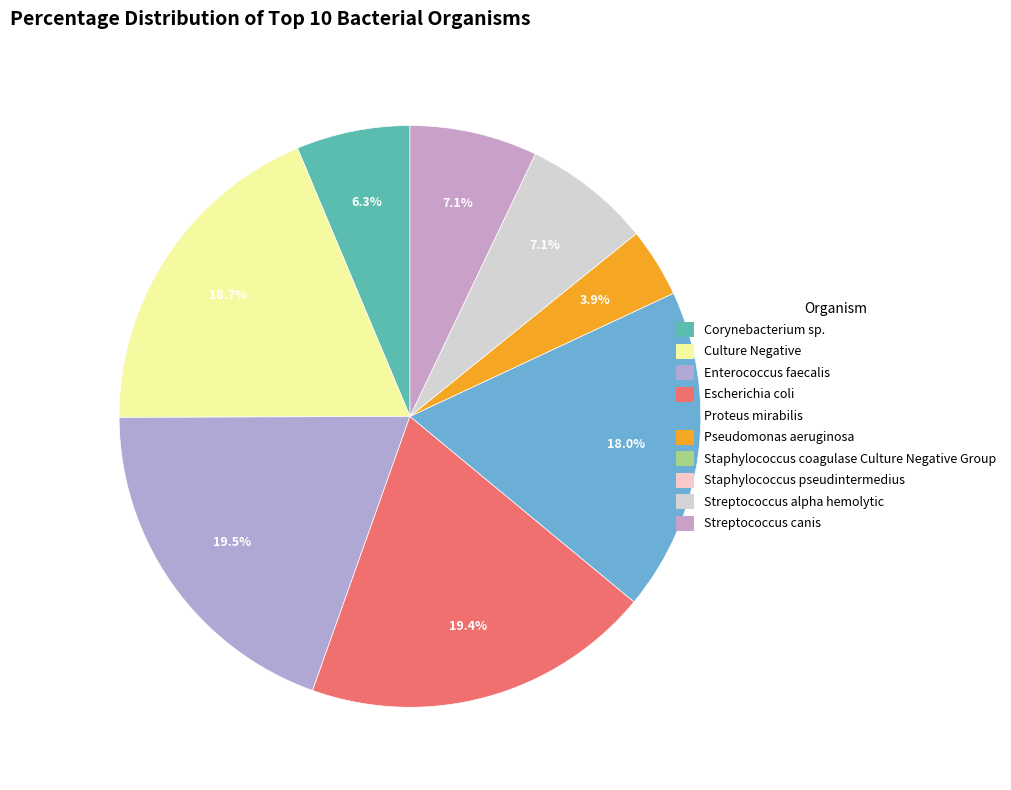

How many segments does this pie chart have?

8